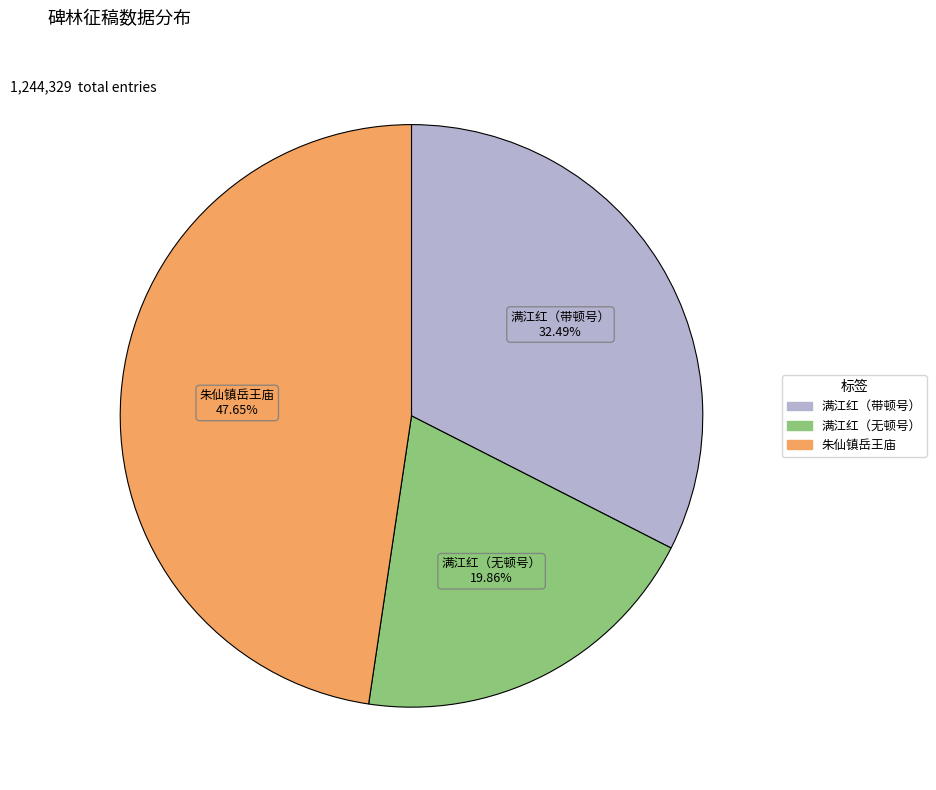

Is there any slice that represents more than half of the pie?

No